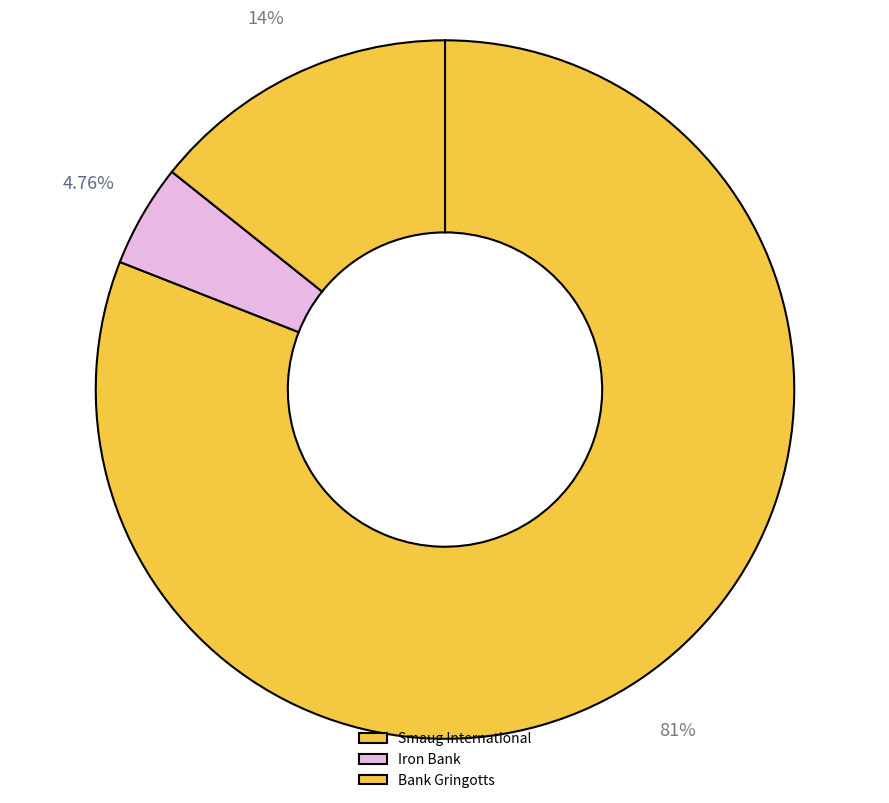

To the nearest percent, what is the difference between the largest and smallest slice percentages?

76%